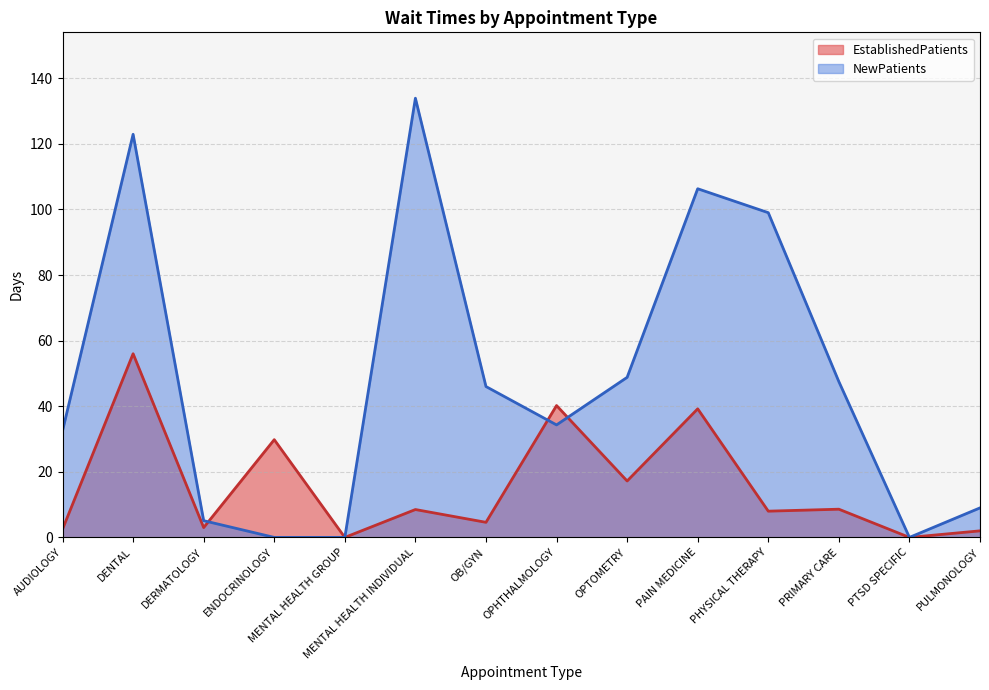

How many lines are shown in the chart?

2